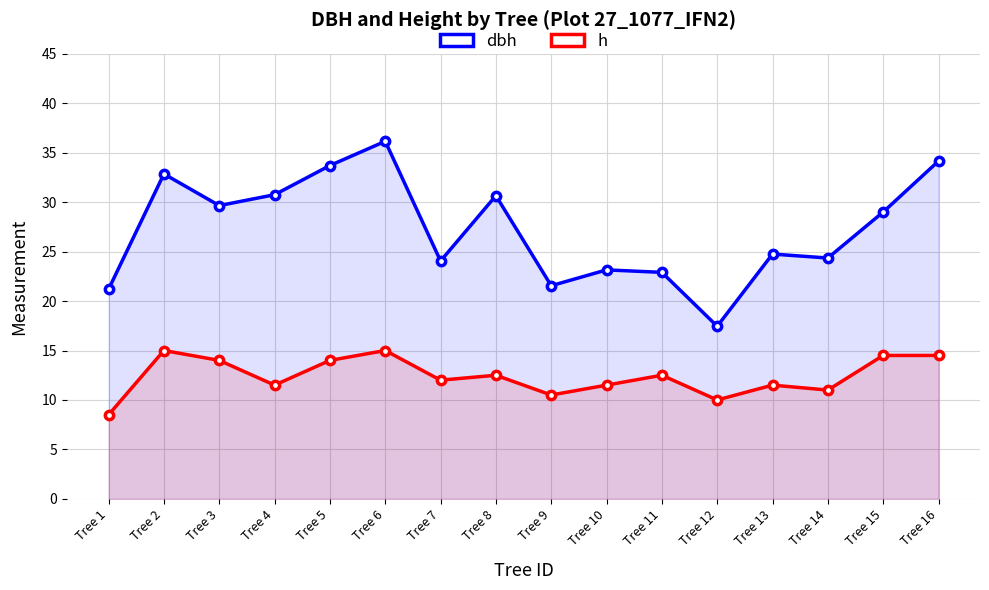

Rank the series by their average value, from highest to lowest.

dbh, h